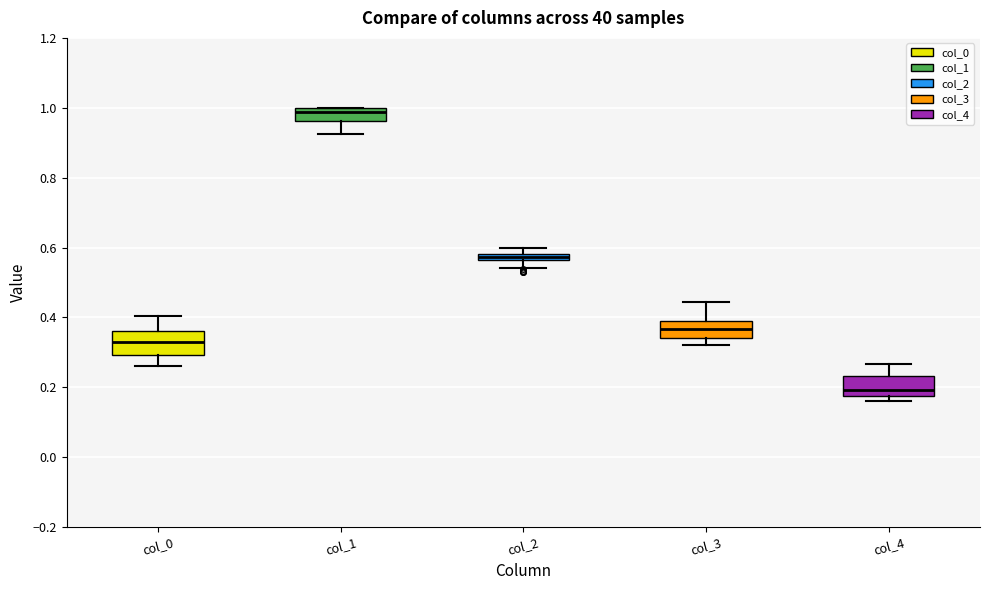

Which box's median line is the highest?

col_1